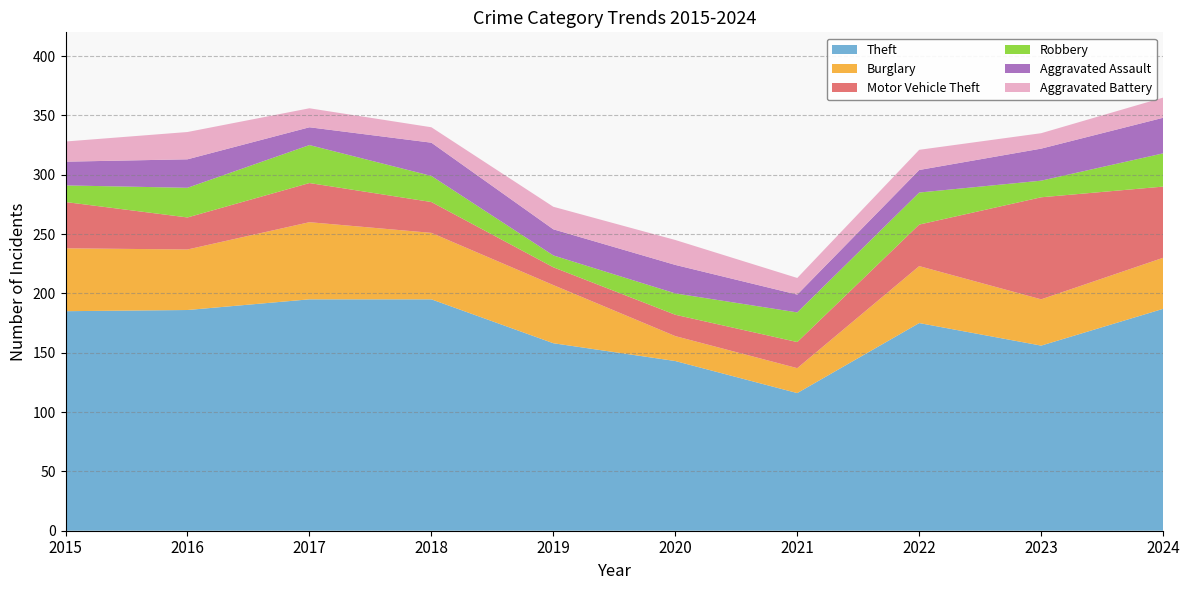

Reading right to left, list all the values displayed in this chart.

Theft: 187	156	175	116	143	158	195	195	186	185
Burglary: 43	39	48	21	21	49	56	65	51	53
Motor Vehicle Theft: 60	86	35	22	18	15	26	33	27	39
Robbery: 28	14	27	25	18	10	22	32	25	14
Aggravated Assault: 30	27	19	15	24	22	28	15	24	20
Aggravated Battery: 17	13	17	14	21	19	13	16	23	17